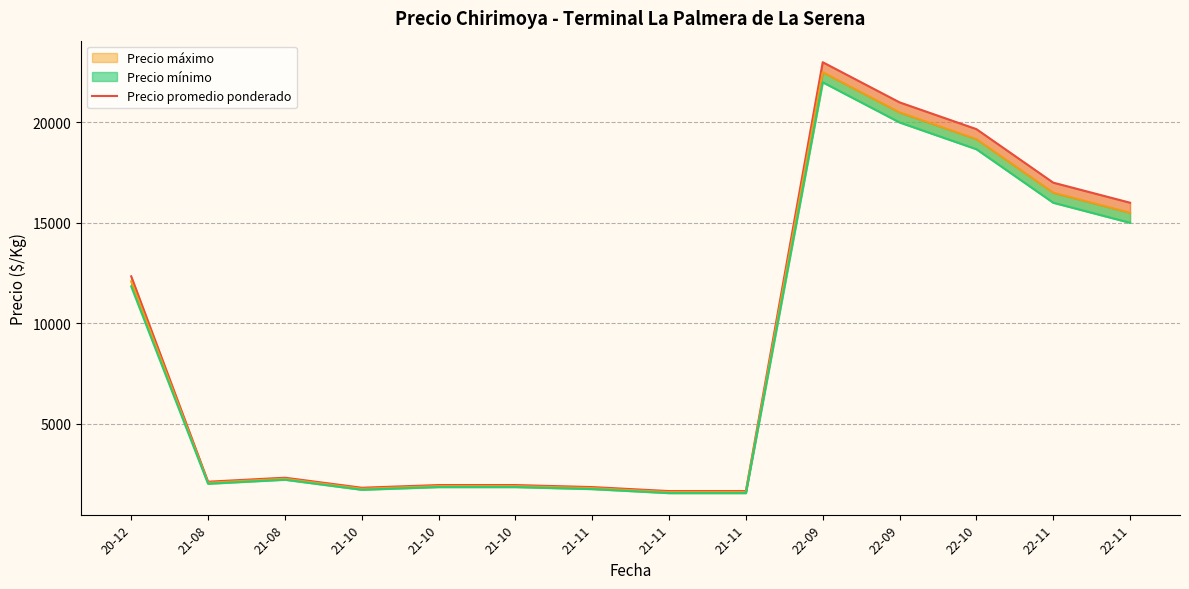

What is the smallest value displayed?

1633.3